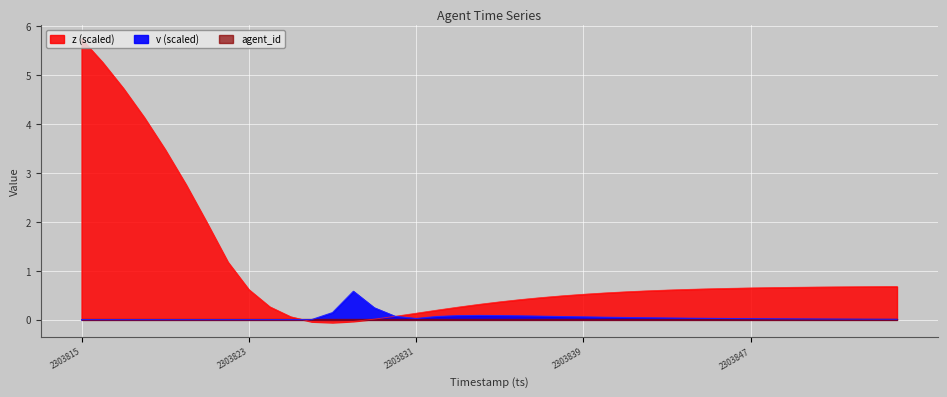

True or false: v has a value of 0.0 at 2303845.

False